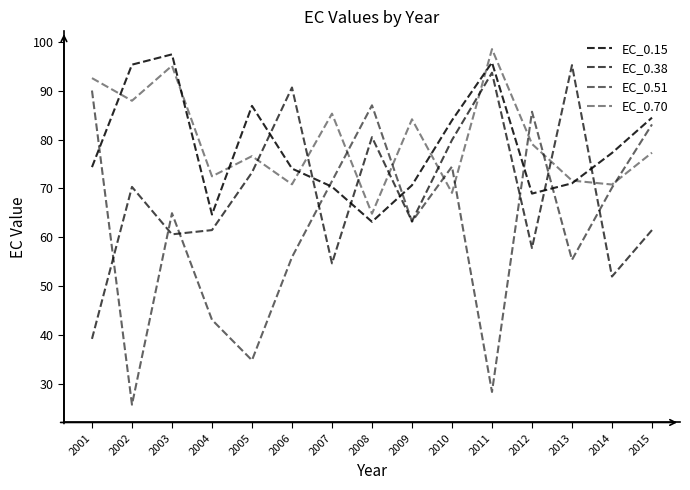

What is the maximum value shown in the chart?

98.5